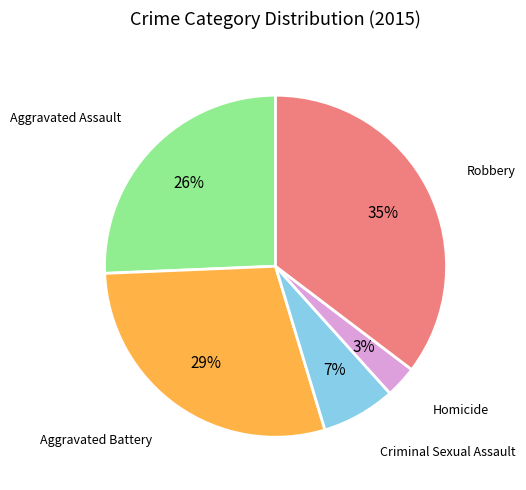

To the nearest percent, what is the average slice percentage?

20%